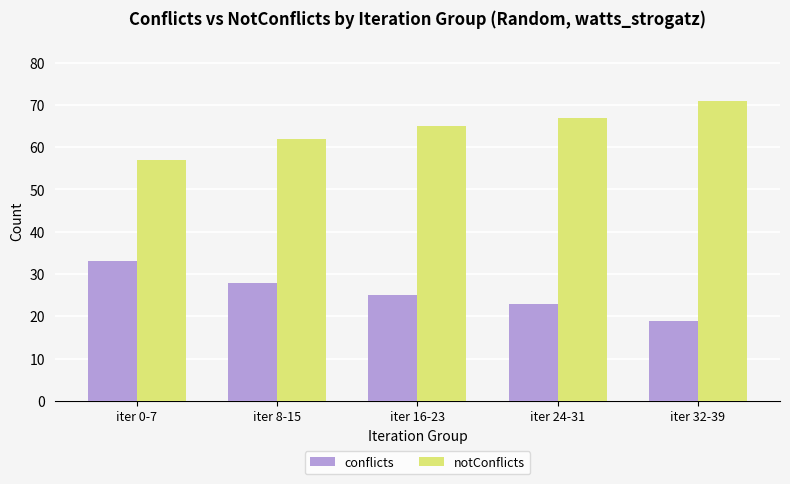

What is the difference between the maximum and minimum values in the conflicts series?

14